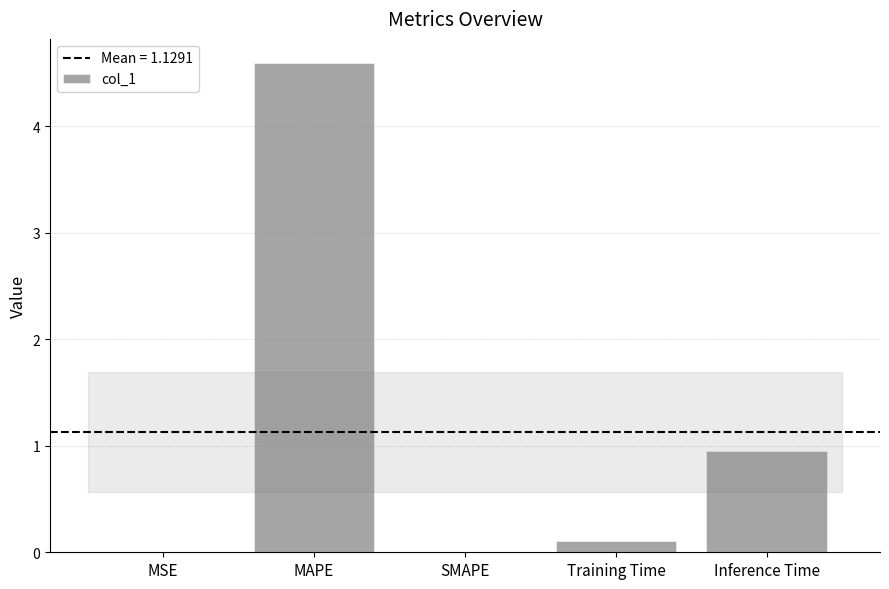

Are the bars grouped side by side (vs. stacked)?

No